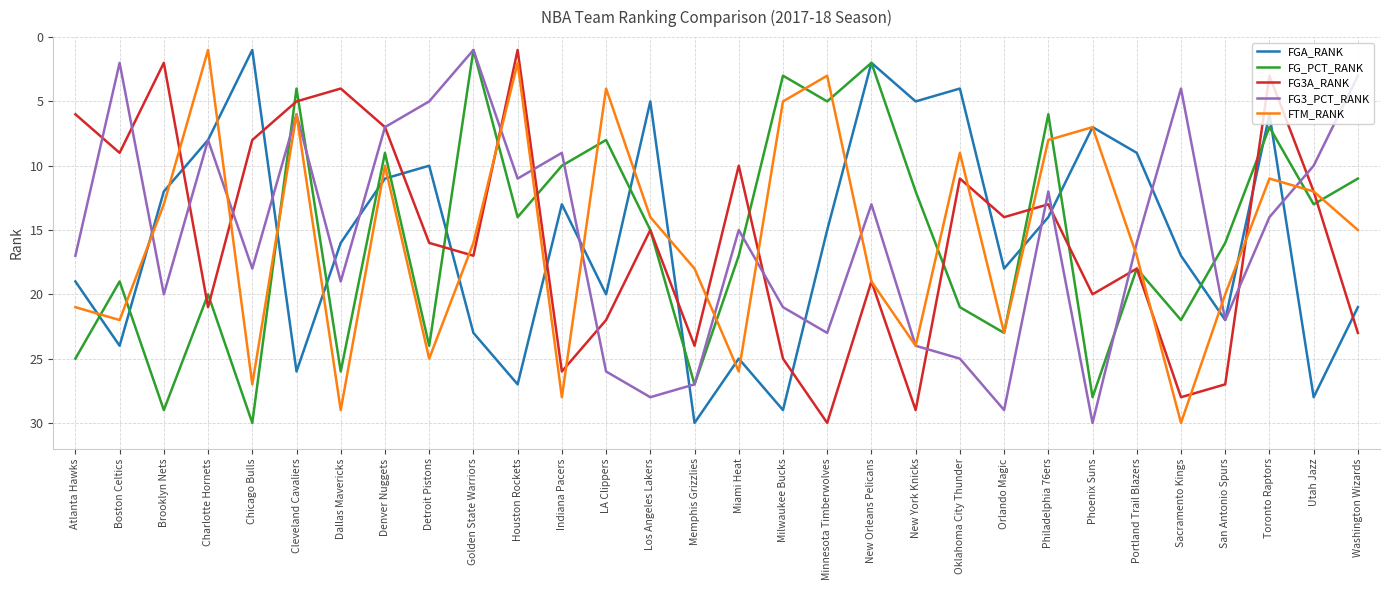

What position from the right is Sacramento Kings?

5